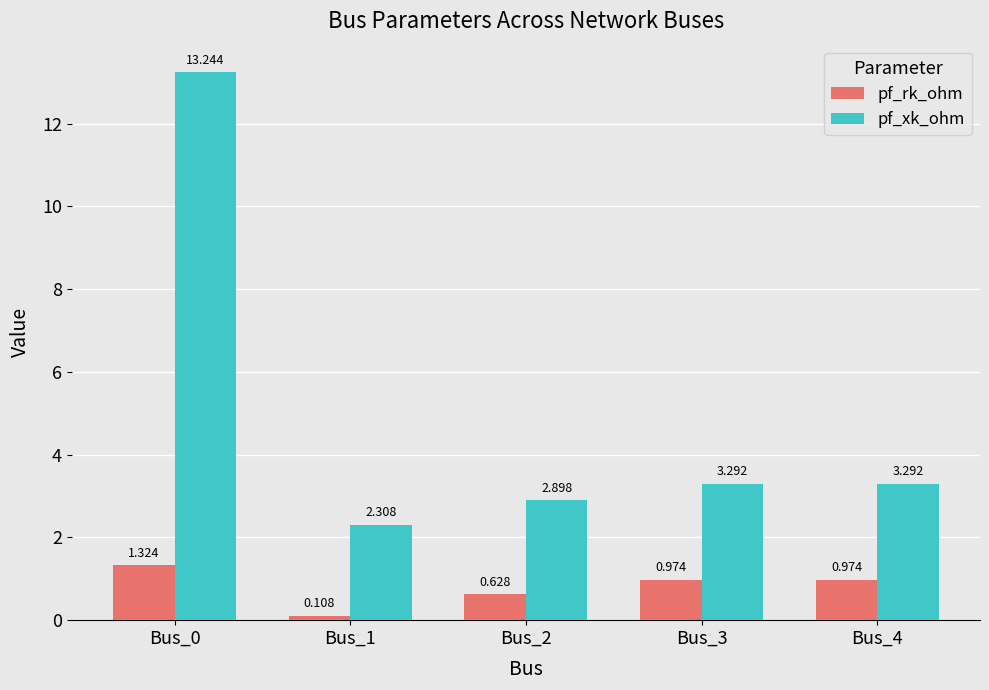

Is it true that pf_xk_ohm equals 3.3 at Bus_3?

True